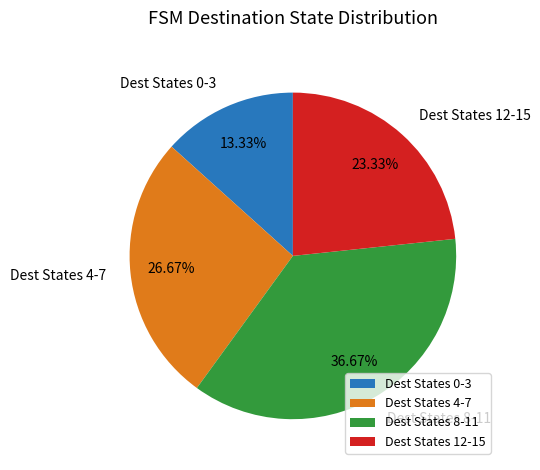

Do Dest States 0-3 and Dest States 12-15 together represent more than half of the pie?

No